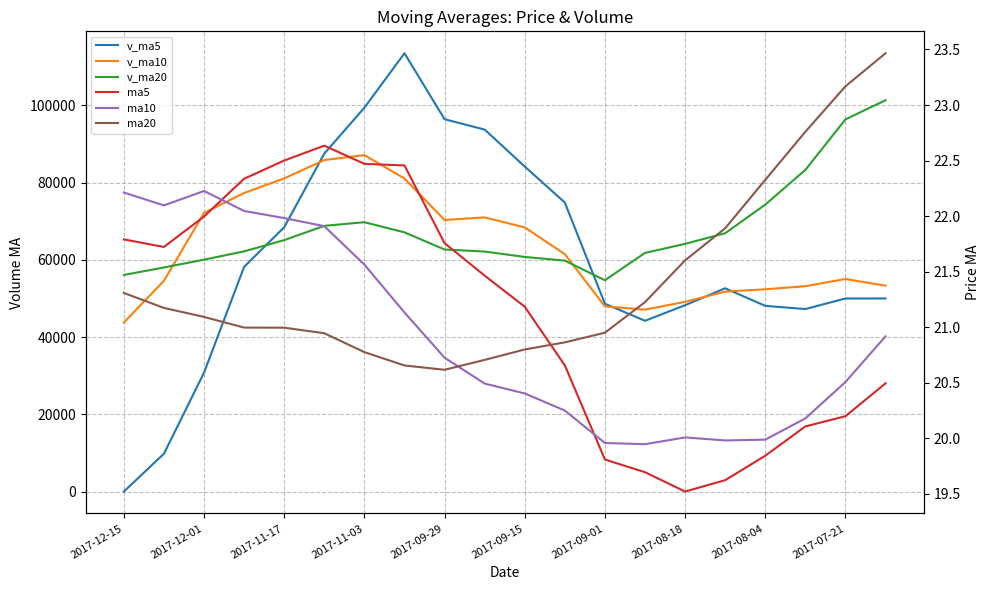

Rank the series by their maximum value, from highest to lowest.

v_ma5, v_ma20, v_ma10, ma20, ma5, ma10